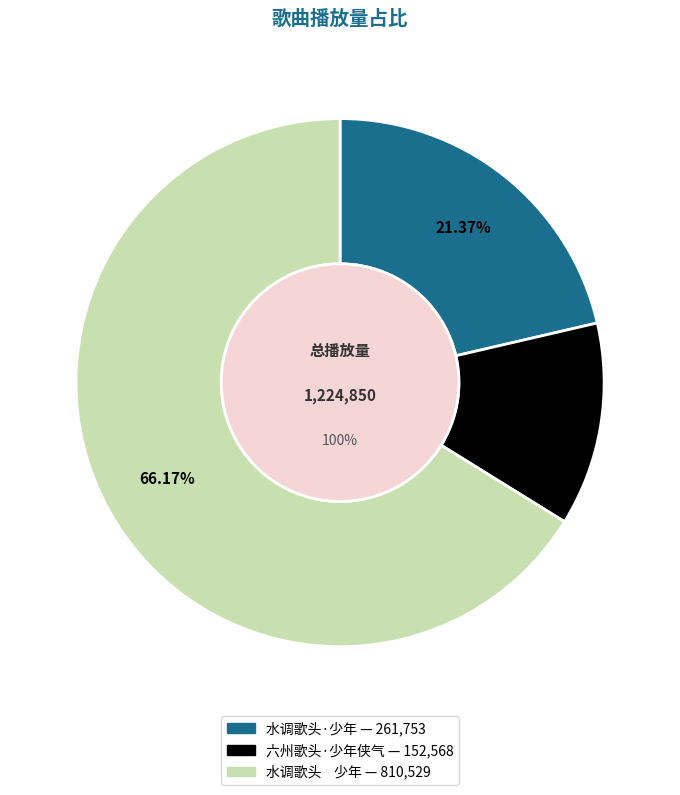

Combined, do 水调歌头    少年 and 水调歌头·少年 account for over 50%?

Yes